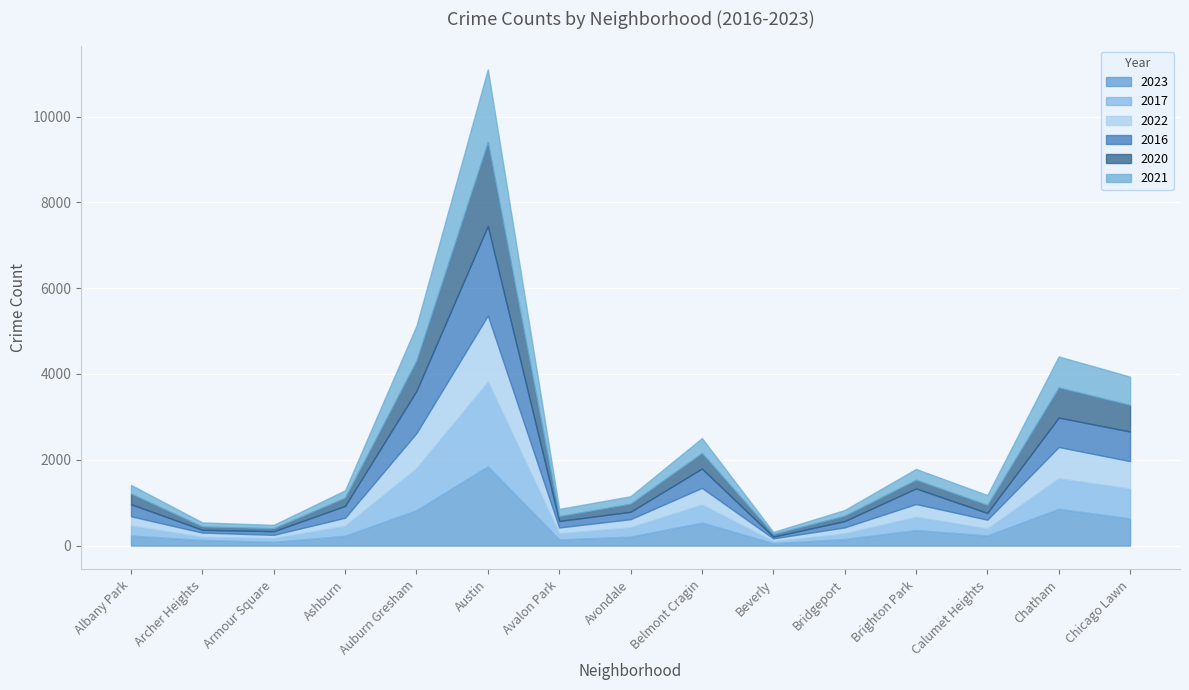

What is the label of the 6th point from the right?

Beverly